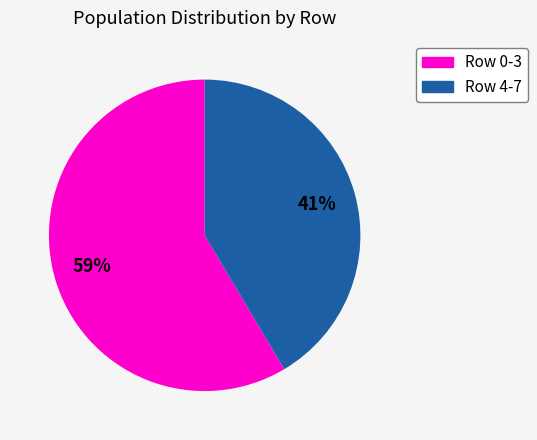

How many segments does this pie chart have?

2